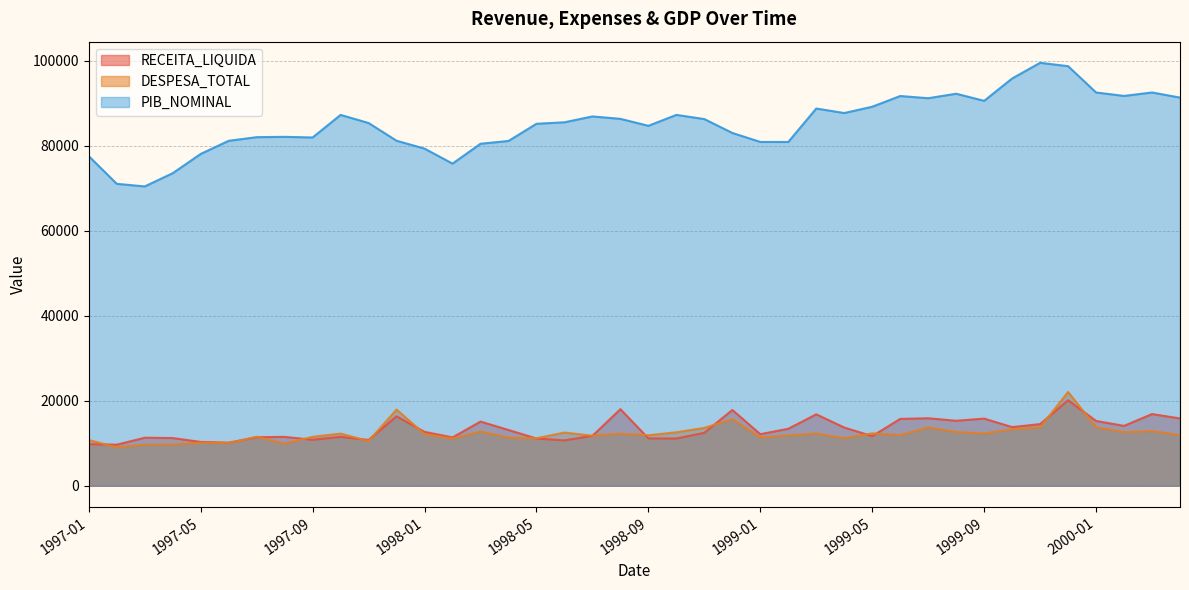

The value of DESPESA_TOTAL at 1999-09 is 12283.7. True or false?

True